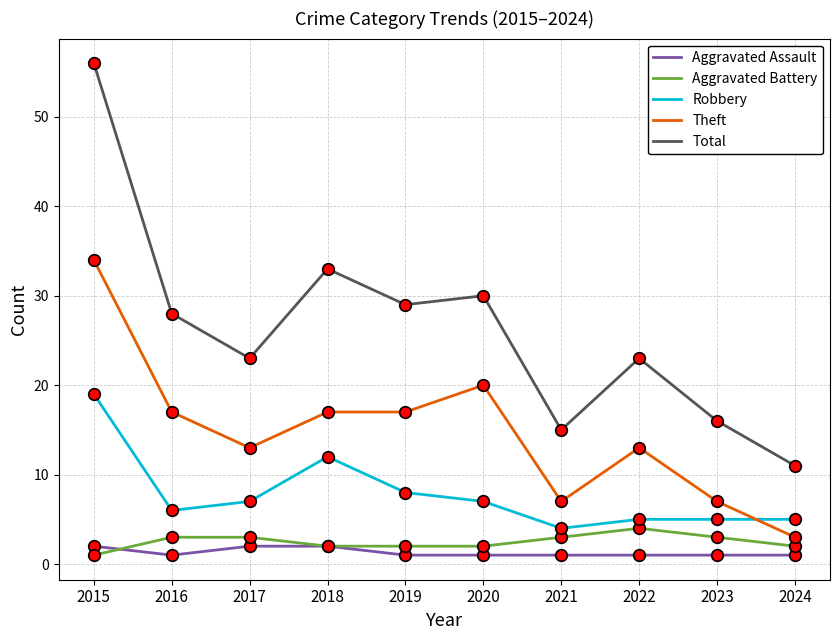

What are all the series names shown in the legend?

Aggravated Assault, Aggravated Battery, Robbery, Theft, Total